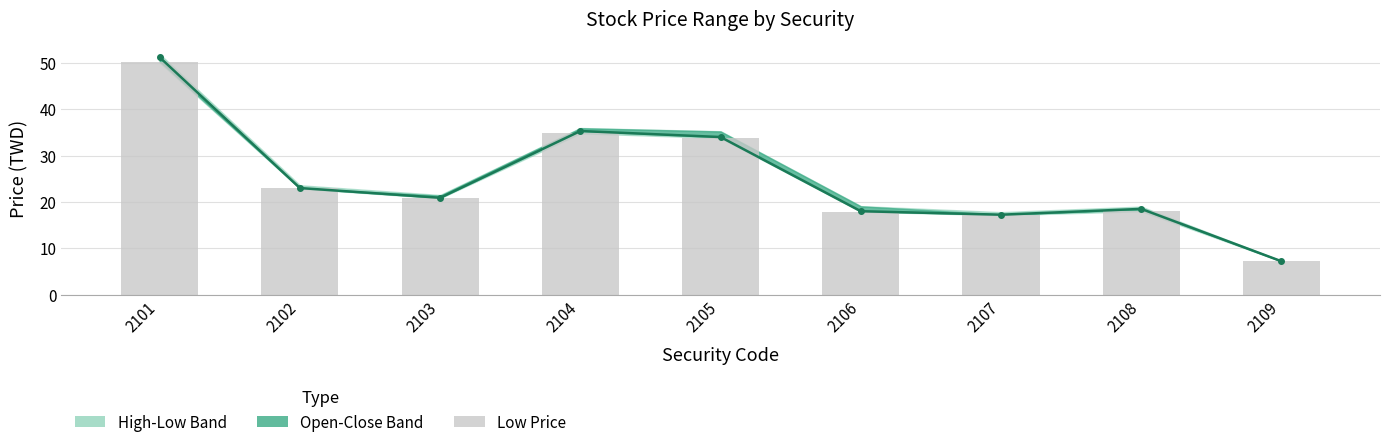

What is the highest value of the Close Price series?

51.2